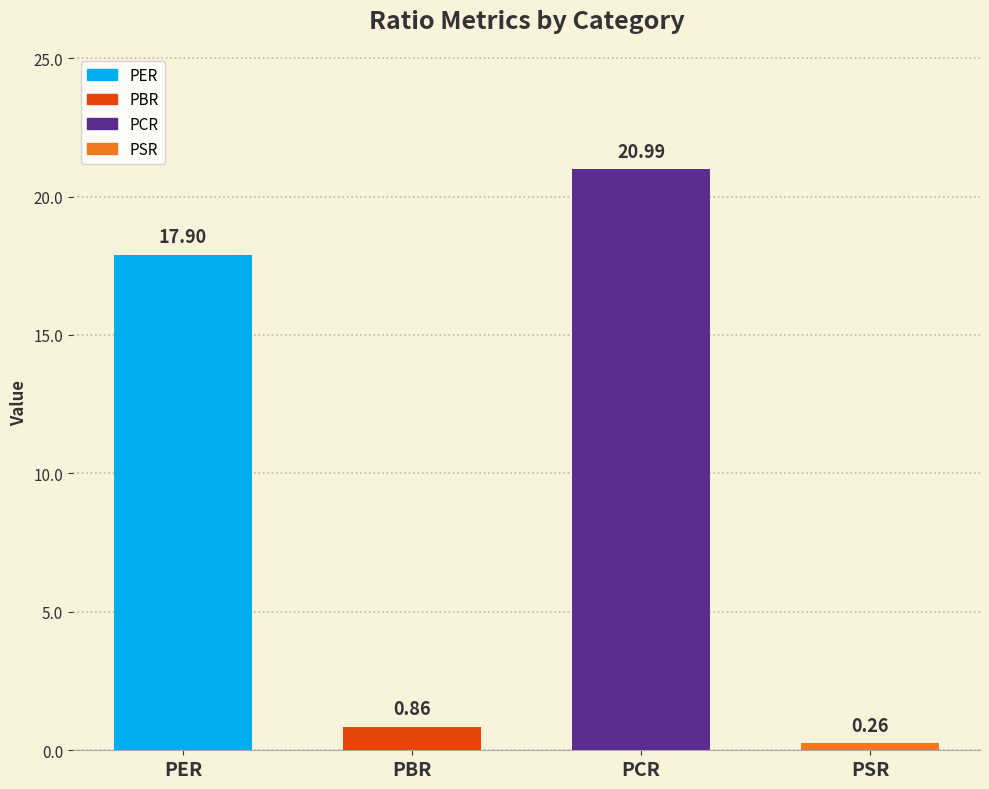

Rank the categories by value from lowest to highest.

PSR, PBR, PER, PCR